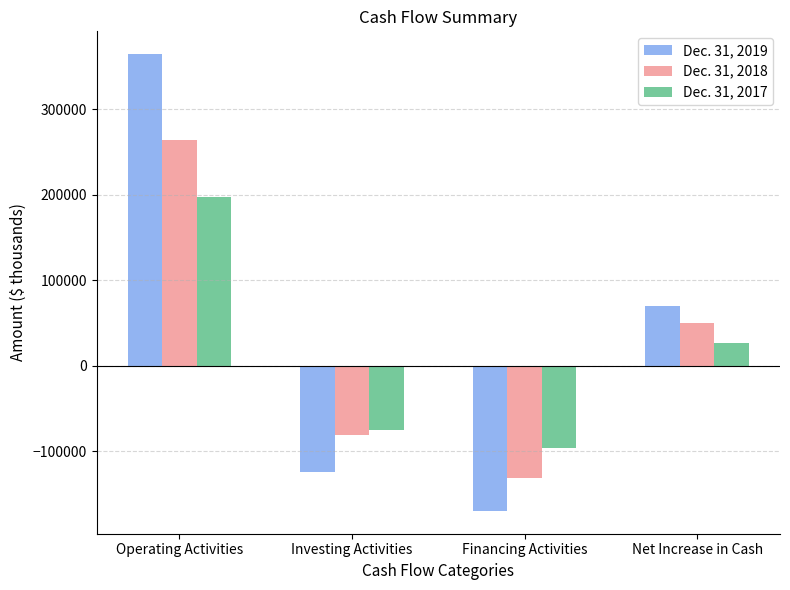

Count the Dec. 31, 2018 values in the range -81398 to 263585.

3